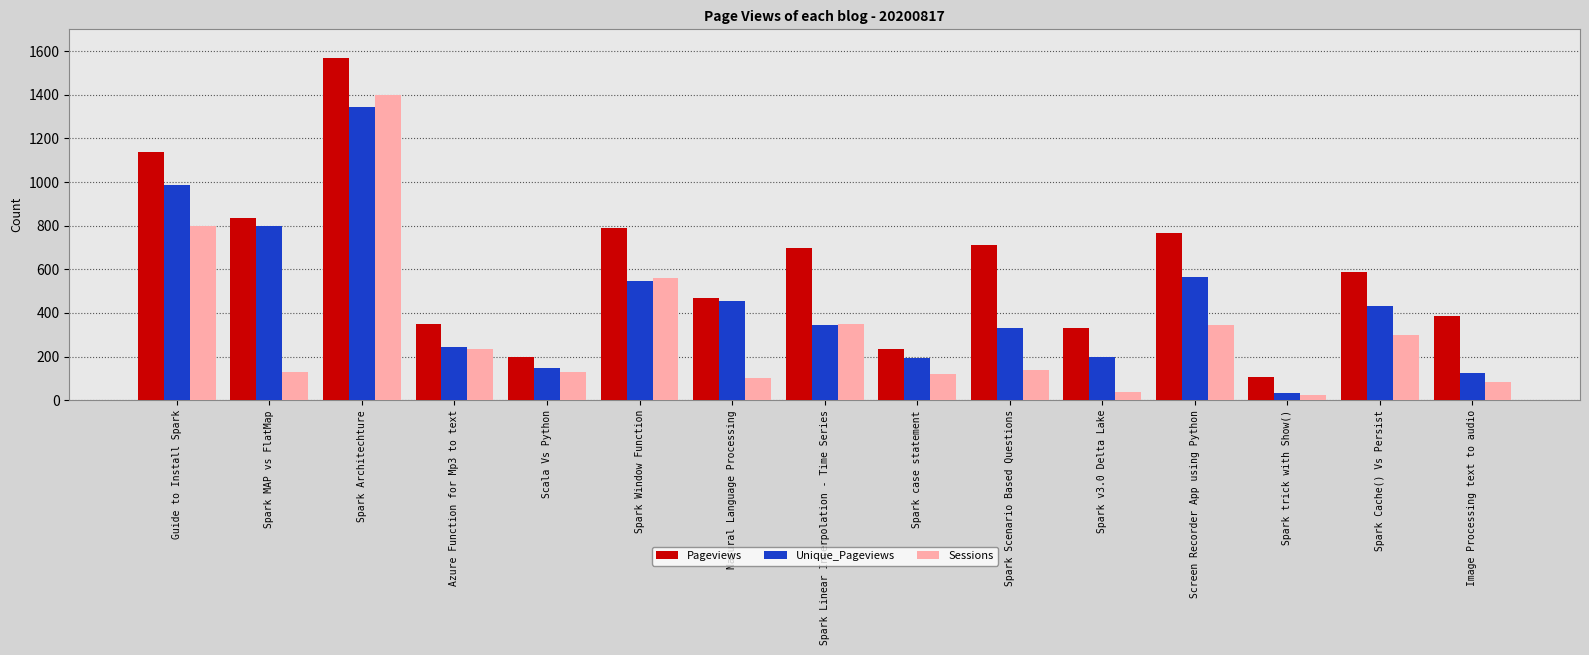

What is the minimum value shown in the chart?

24